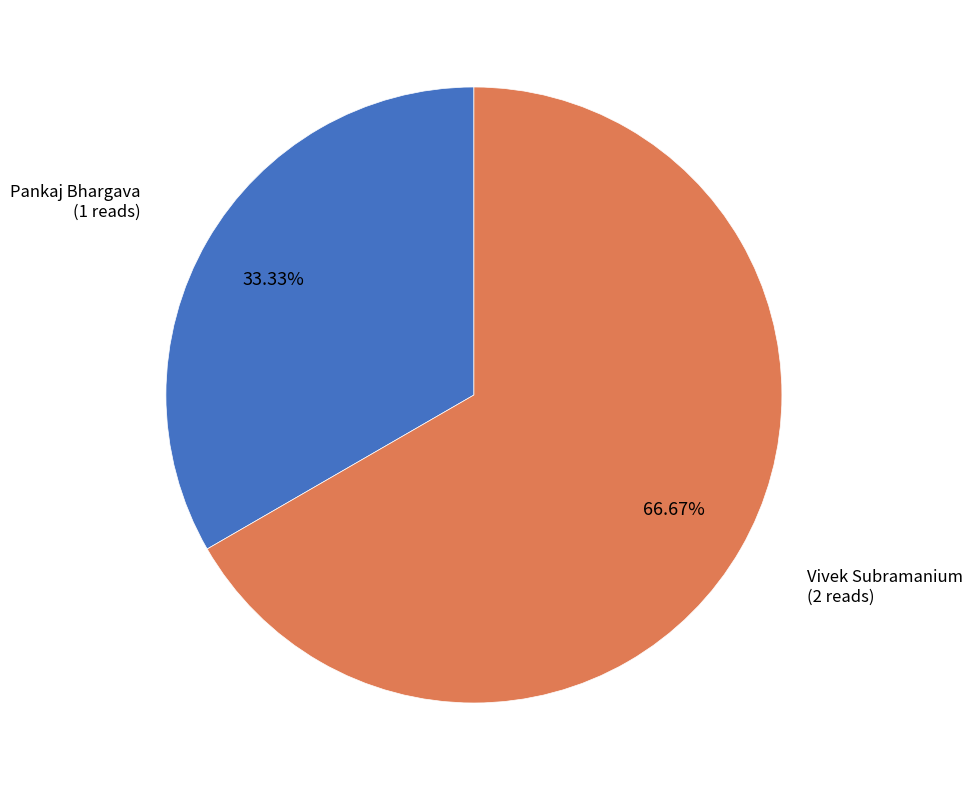

Is there a majority slice in this chart?

Yes